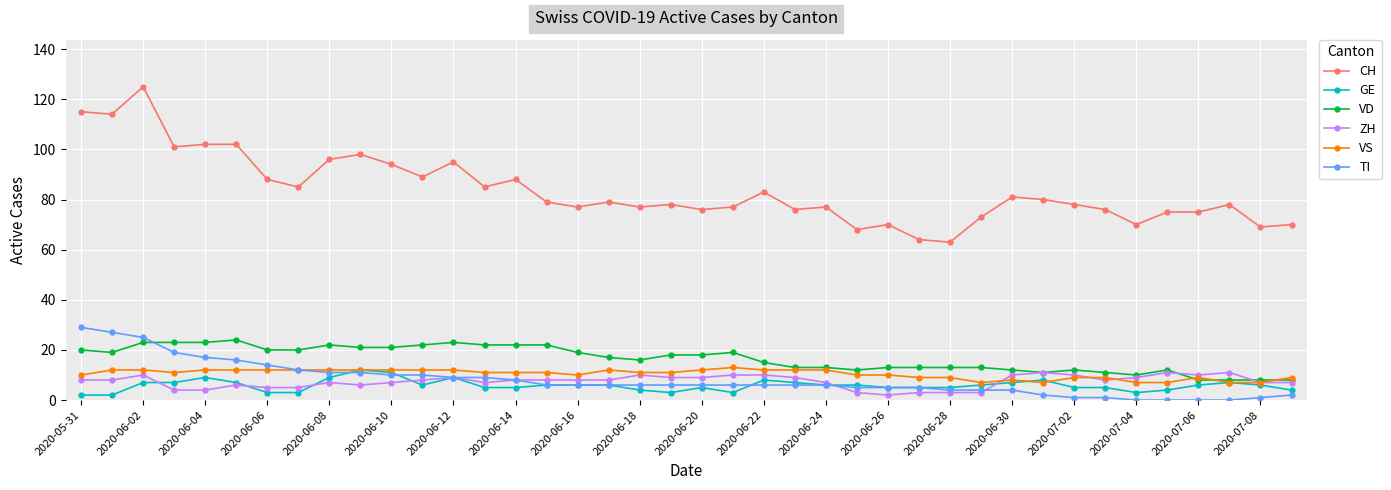

True or false: CH has more than 2 points higher than both neighbors.

True